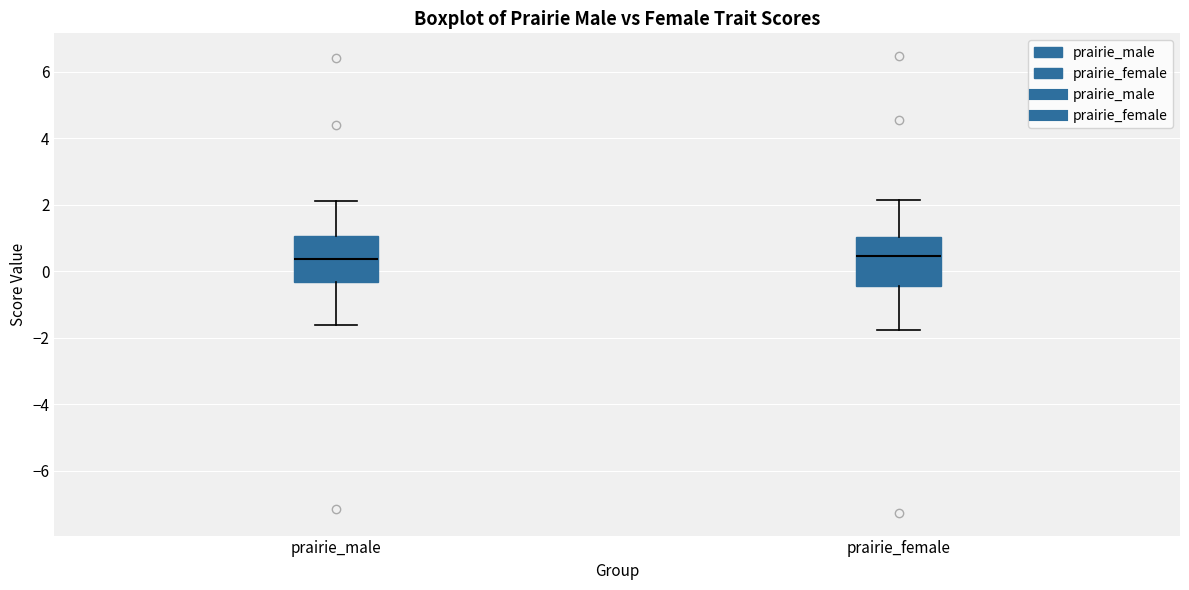

Reading left to right, transcribe this box plot: for each box, give where its median line is, the range the box spans, and where its two whiskers end, as read against the y-axis. The values are not printed on the chart, so give them approximately, as read against the axis.

prairie_male: median 0.4, box -0.4 to 1.0, whiskers -1.6 to 2.2
prairie_female: median 0.4, box -0.4 to 1.0, whiskers -1.8 to 2.2